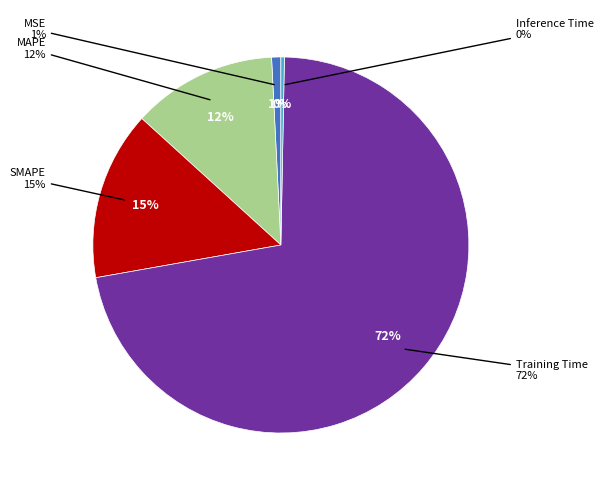

To the nearest percent, what is the difference between the largest and smallest slice percentages?

72%